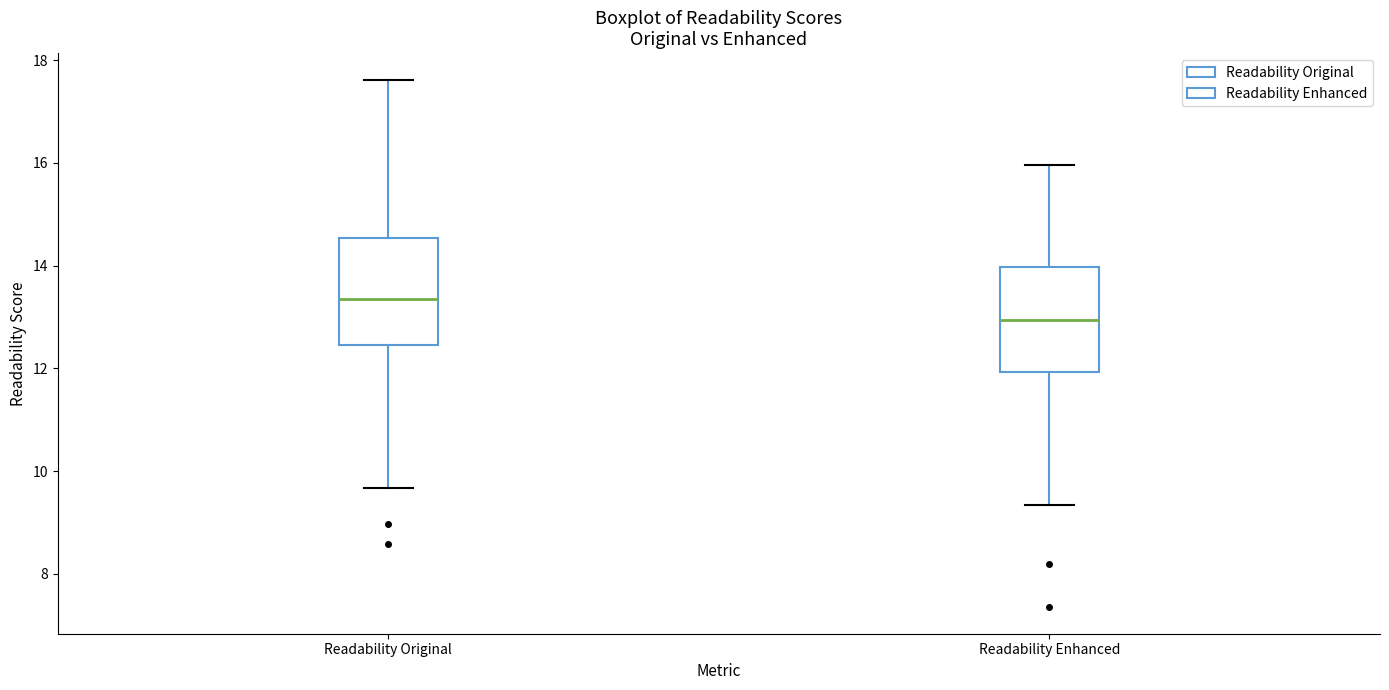

Reading left to right, read every box against the y-axis: the position of its median line, the range the box covers, and the ends of its whiskers. The values are not printed on the chart, so give them approximately, as read against the axis.

Readability Original: median 13.4, box 12.4 to 14.6, whiskers 9.6 to 17.6
Readability Enhanced: median 13.0, box 12.0 to 14.0, whiskers 9.4 to 16.0